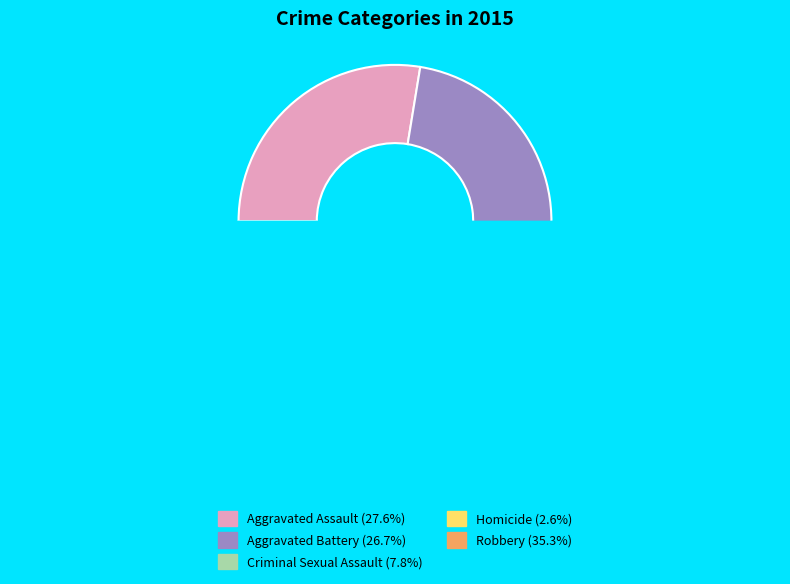

To the nearest percent, what is the combined percentage of Criminal Sexual Assault and Aggravated Battery?

34%